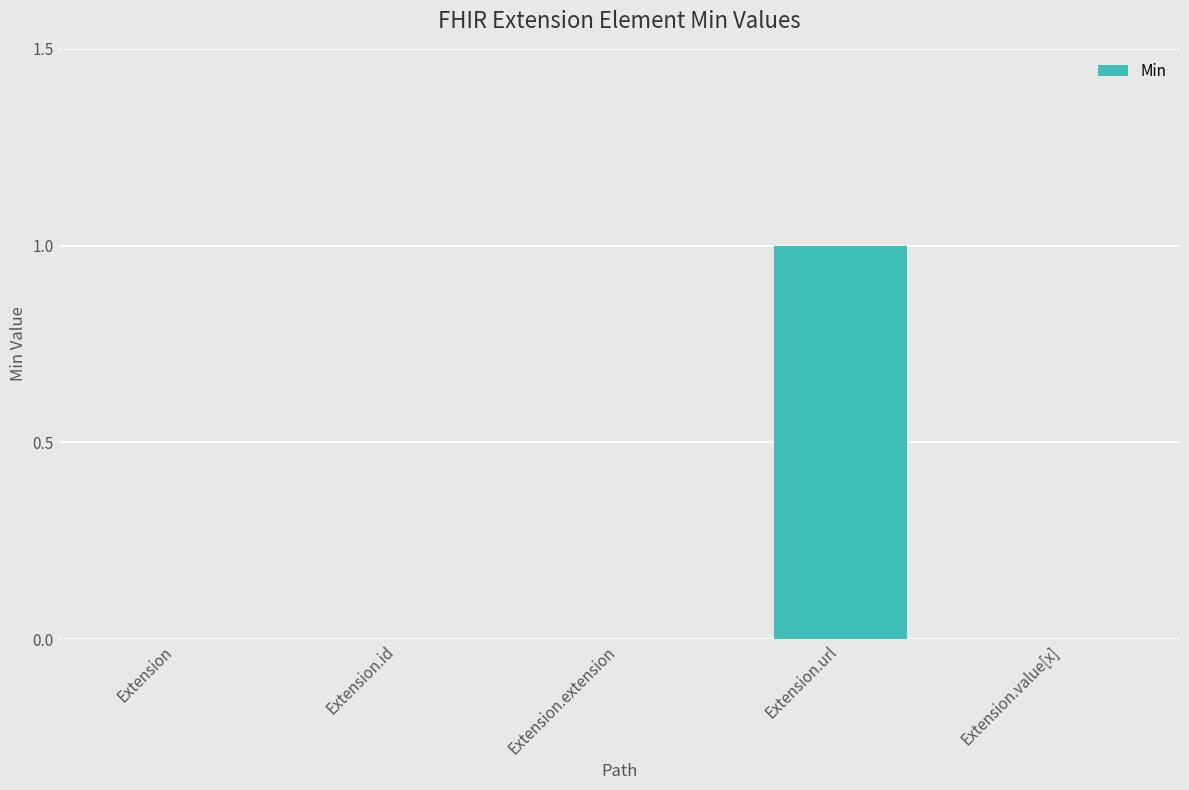

Is it true that the value at Extension.id is 0?

True